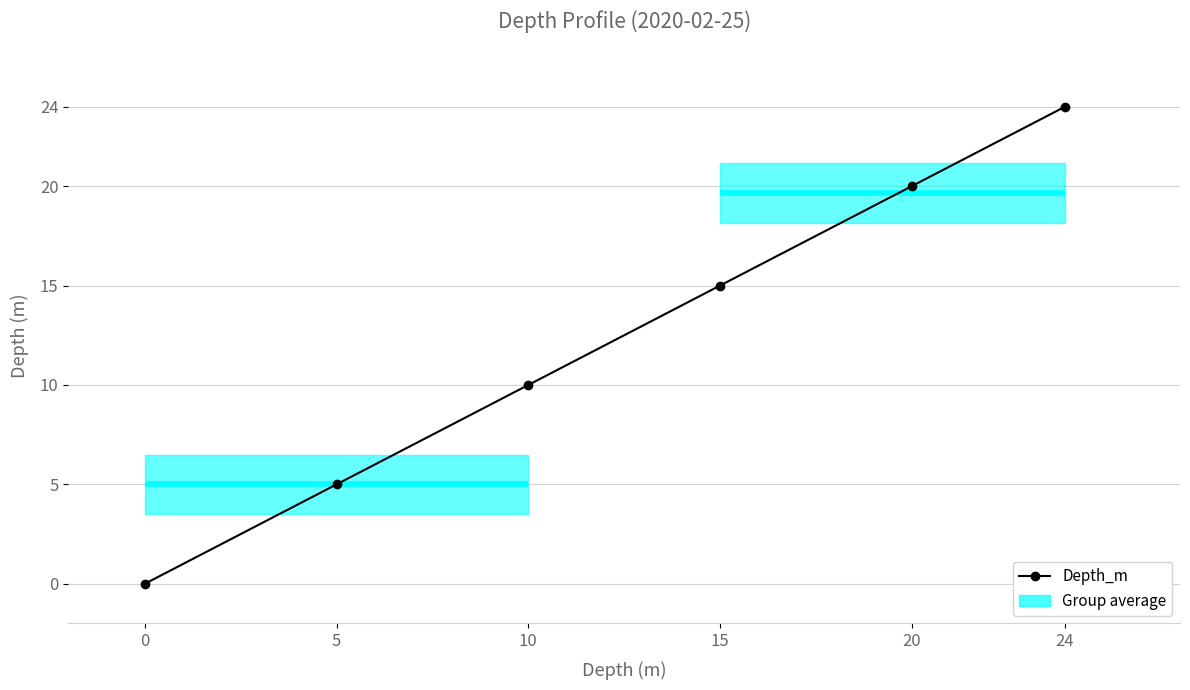

Reading left to right, list all the values displayed in this chart.

0=0	5=5	10=10	15=15	20=20	24=24